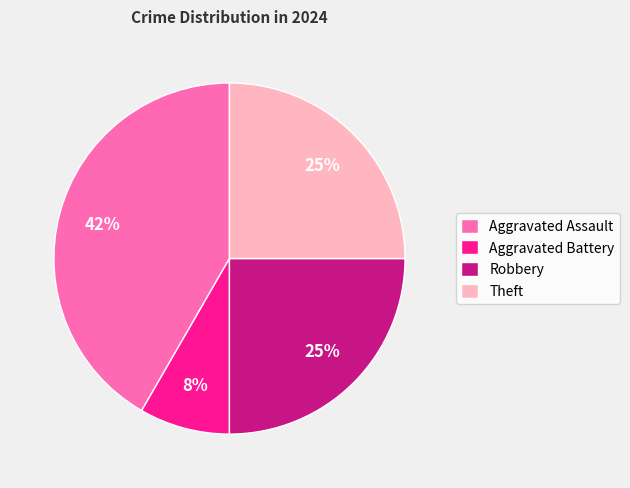

Combined, do Aggravated Assault and Theft account for over 50%?

Yes